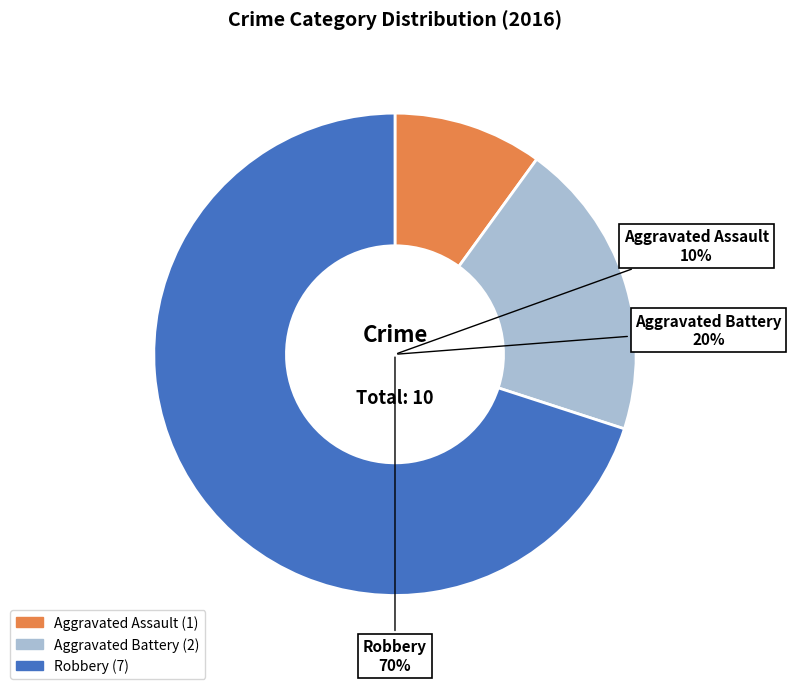

To the nearest percent, what is the difference between the largest and smallest slice percentages?

60%